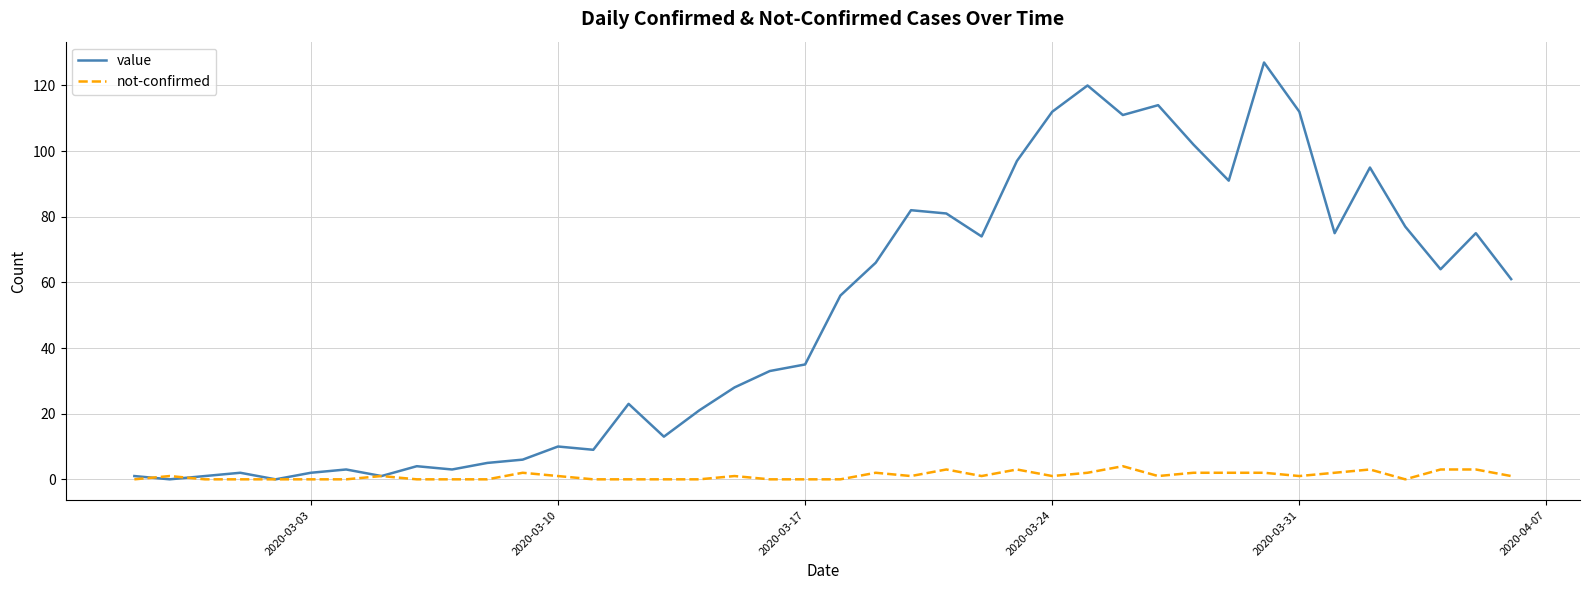

List the series in order of their overall mean, lowest first.

not-confirmed, value